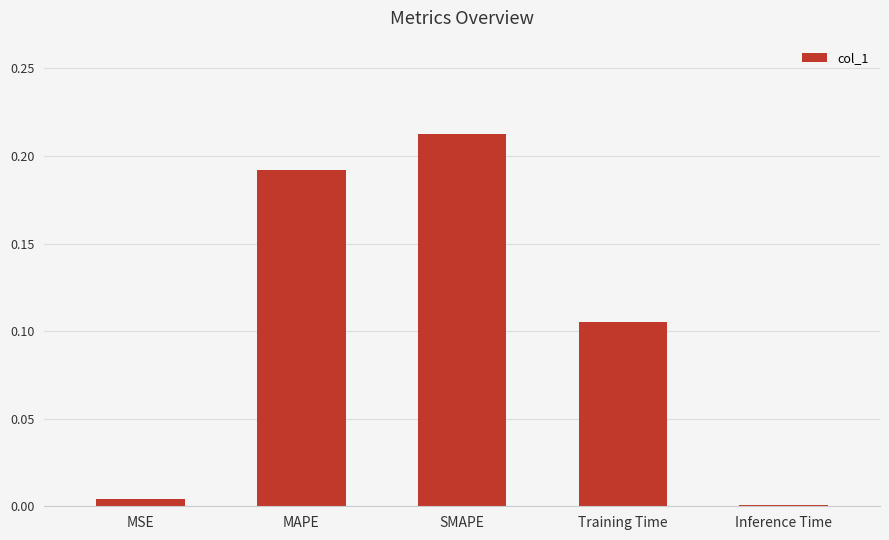

The chart shows a value of 0.0 at MSE. True or false?

True